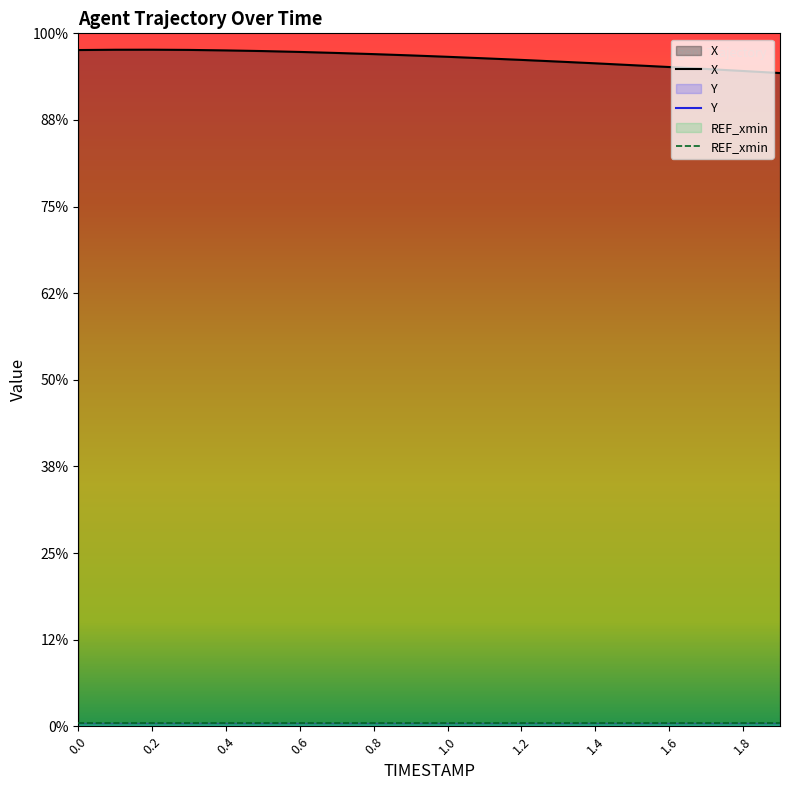

Reading left to right, extract all data points from this chart.

X: 0.0=1311.0	0.1=1311.0	0.2=1311.0	0.3=1311.0	0.4=1310.9	0.5=1310.7	0.6=1310.5	0.7=1310.2	0.8=1310.0	0.9=1309.7	1.0=1309.3	1.1=1308.9	1.2=1308.6	1.3=1308.2	1.4=1307.7	1.5=1307.3	1.6=1306.8	1.7=1306.4	1.8=1305.9	1.9=1305.4
Y: 0.0=264.6	0.1=264.0	0.2=263.5	0.3=263.0	0.4=262.5	0.5=262.1	0.6=261.6	0.7=261.2	0.8=260.9	0.9=260.6	1.0=260.2	1.1=260.0	1.2=259.7	1.3=259.4	1.4=259.2	1.5=259.0	1.6=258.8	1.7=258.6	1.8=258.4	1.9=258.3